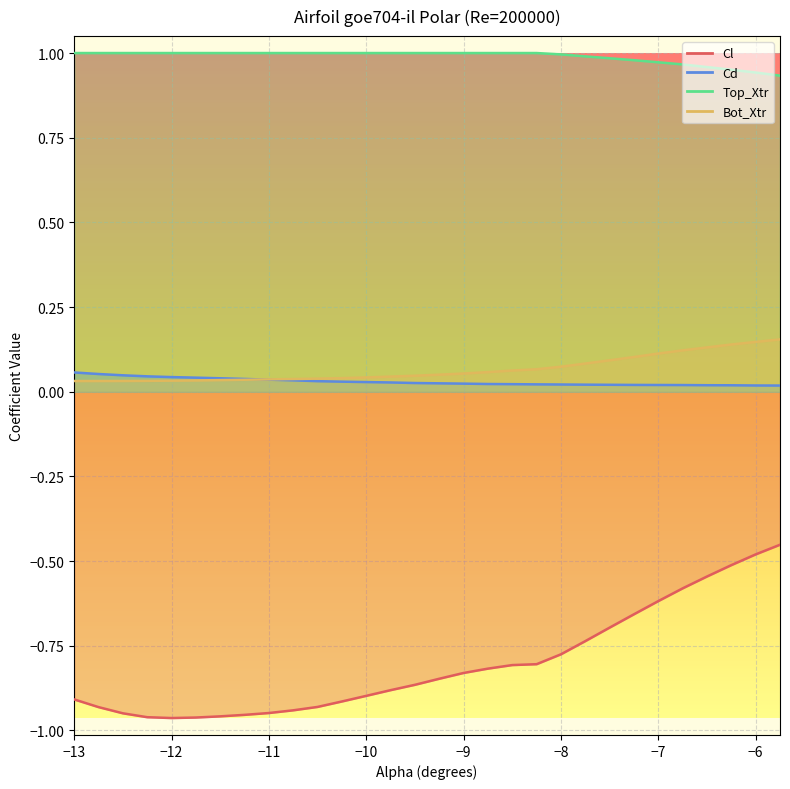

At −7, list the series in order from smallest to largest.

Cl, Cd, Bot_Xtr, Top_Xtr